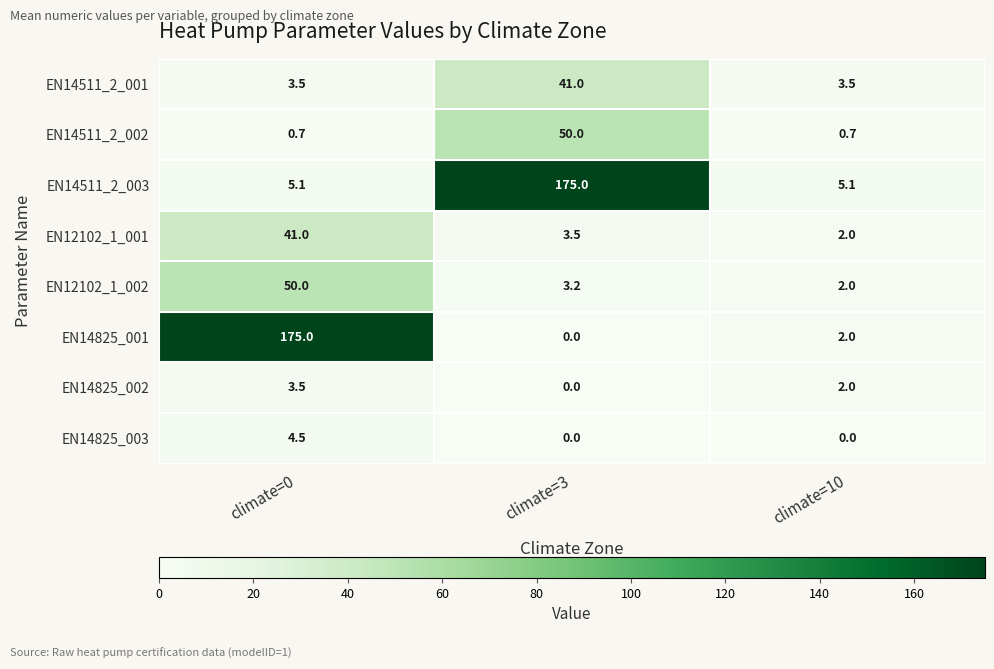

What is the difference between the maximum and minimum values in the EN14511_2_002 series?

49.3